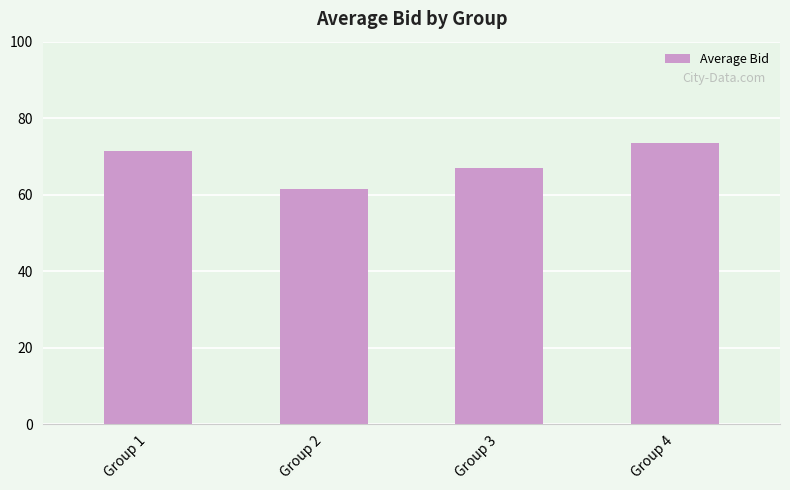

Count the number of categories in the chart.

4